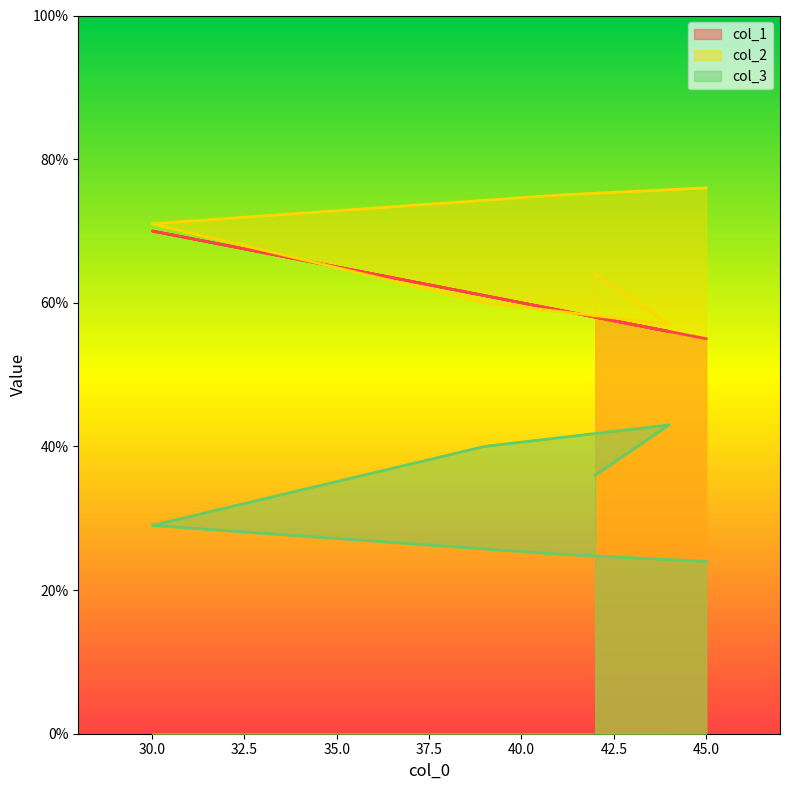

Is it true that col_2 equals 57 at 44?

True